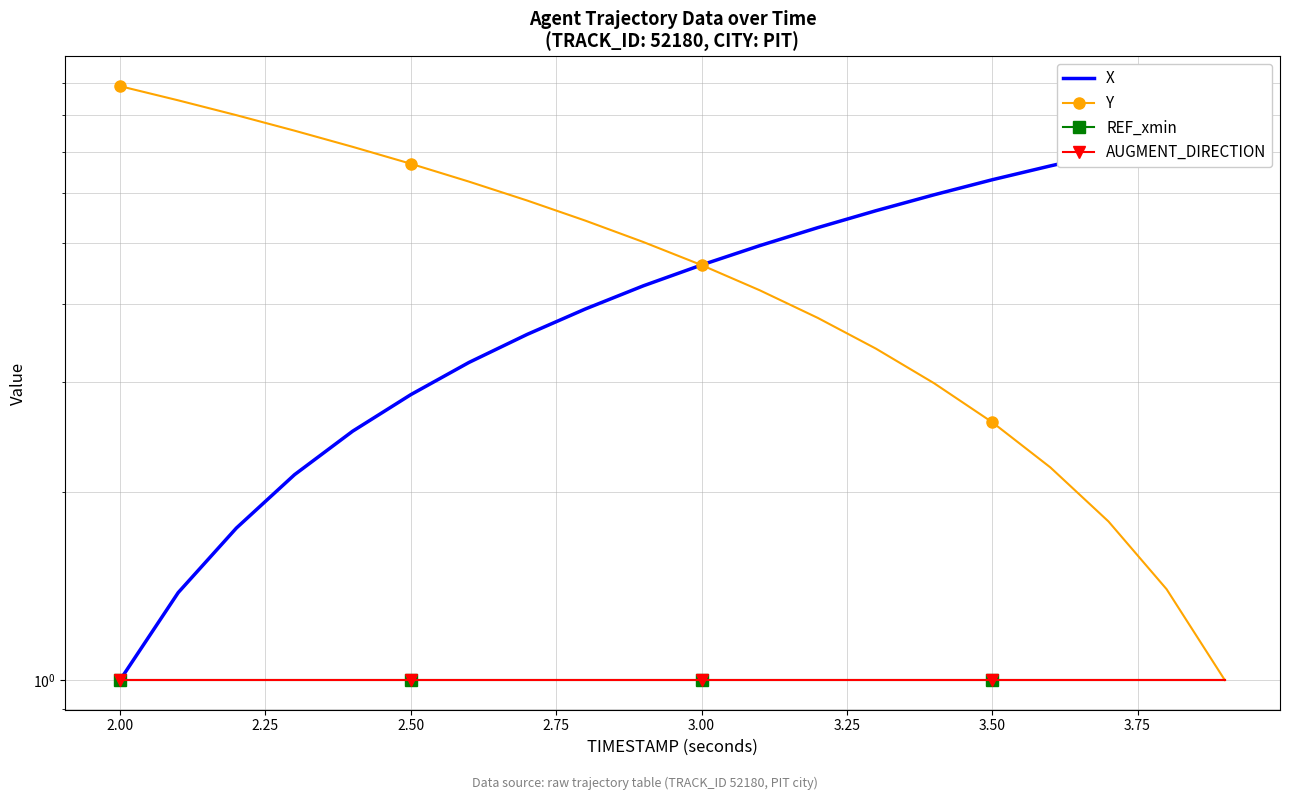

Between 3.50 and 1.75, which is larger?

3.50